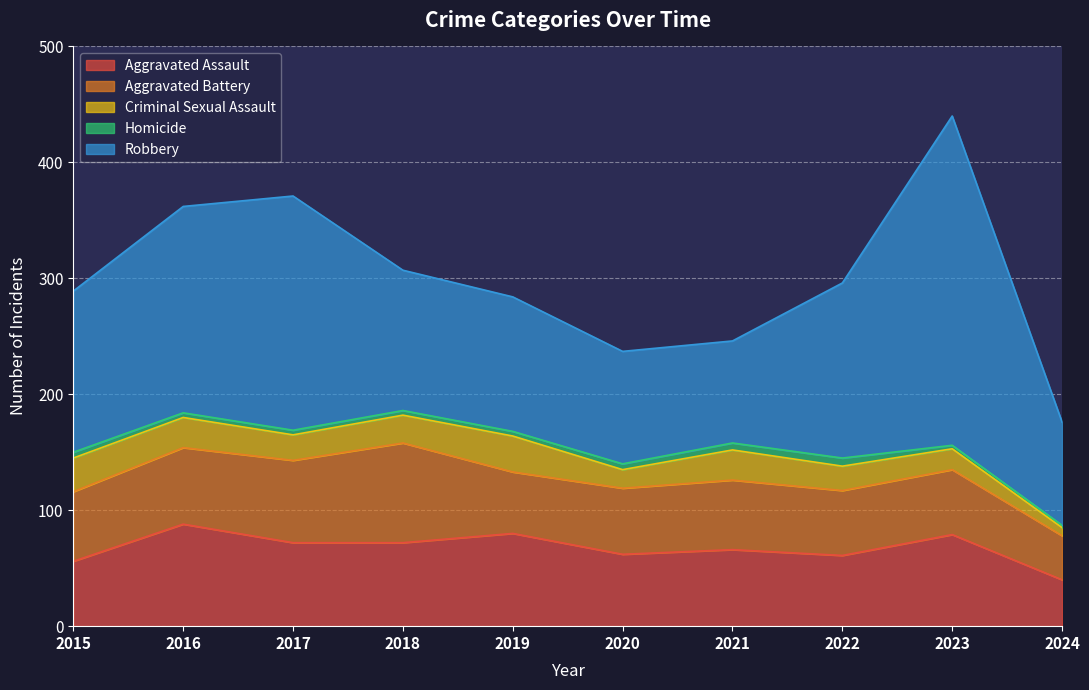

How many categories are shown in the chart?

10